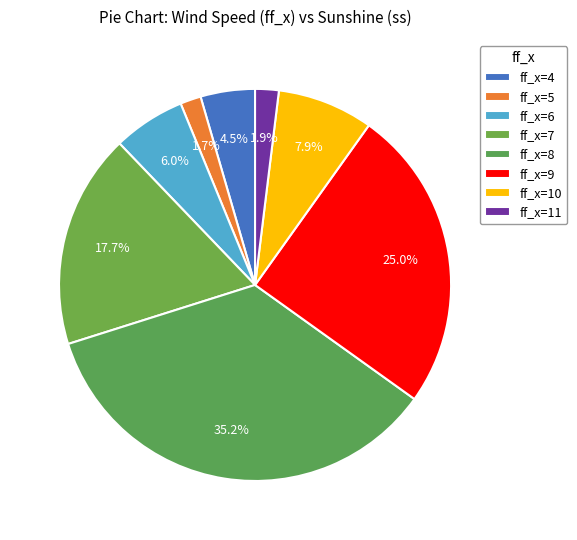

Does any single category account for the majority?

No